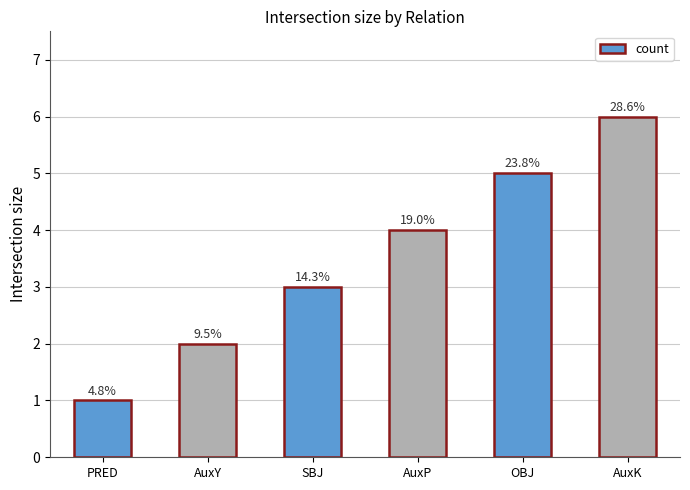

How many bars are there in total?

6